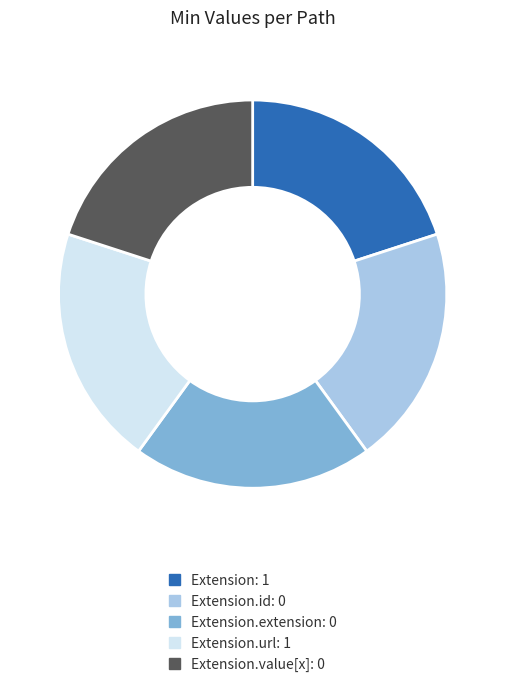

How many slices are in this pie chart?

5